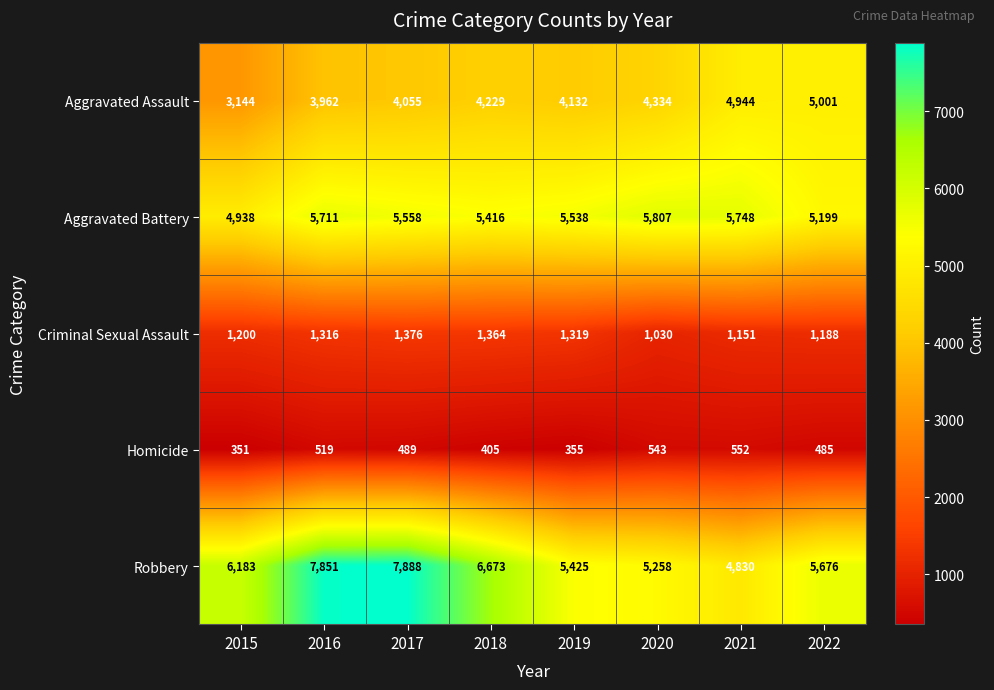

What is the difference between the highest and lowest values at 2015?

5832